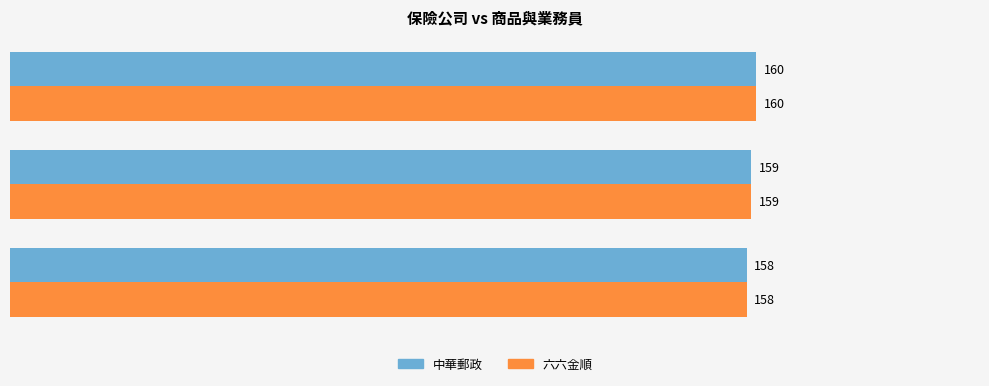

The 中華郵政 series shows 44 at 中華郵政/六六金順/曾巨威. True or false?

False